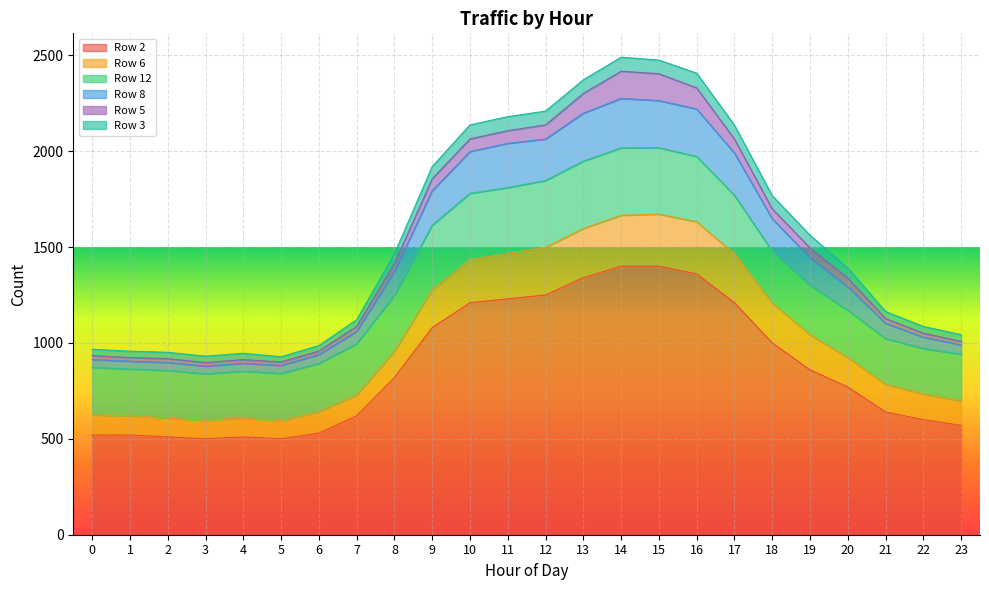

At which category is the sum across all series the highest?

14